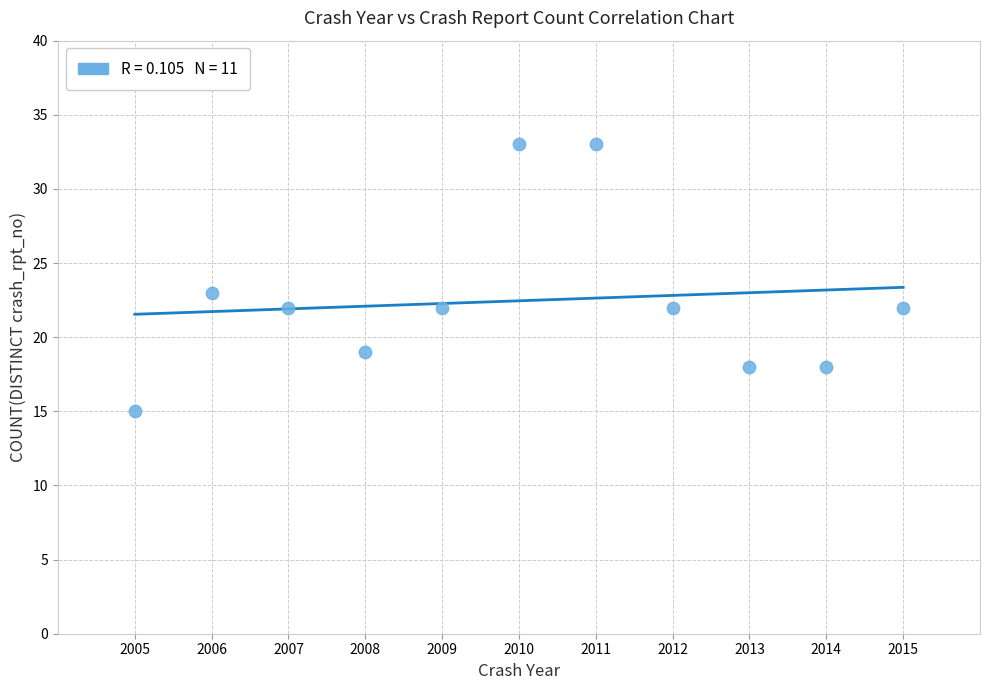

What is the average Y value?

22